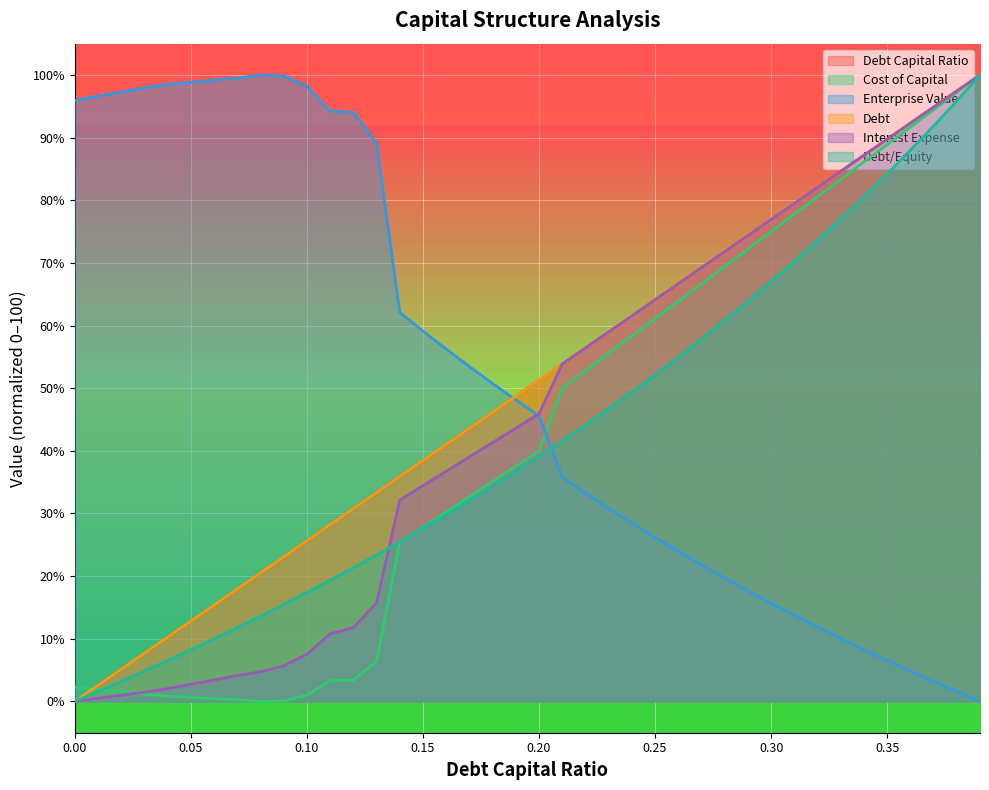

How many lines are shown in the chart?

6